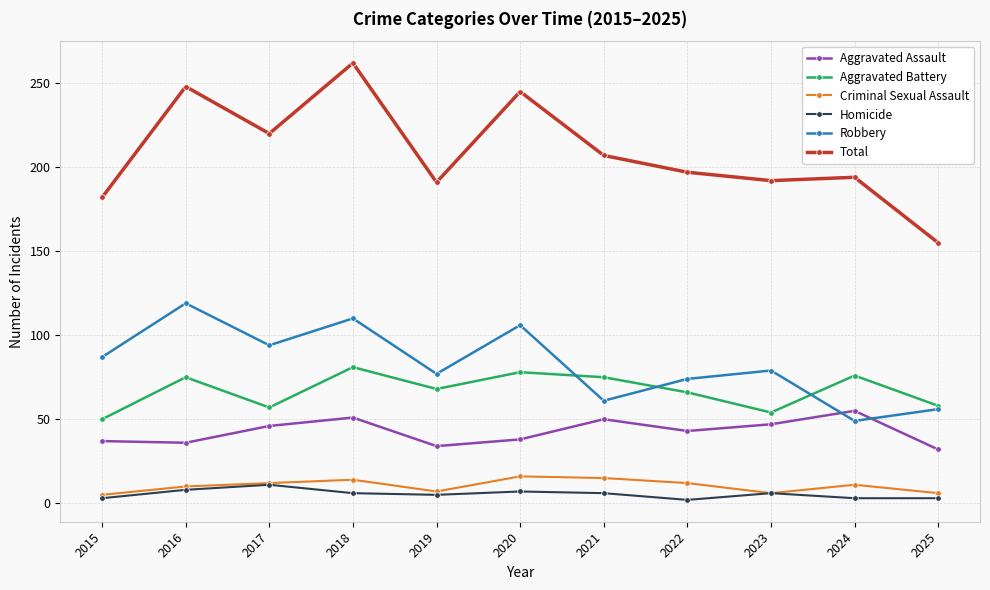

What is the minimum value for Aggravated Battery?

50